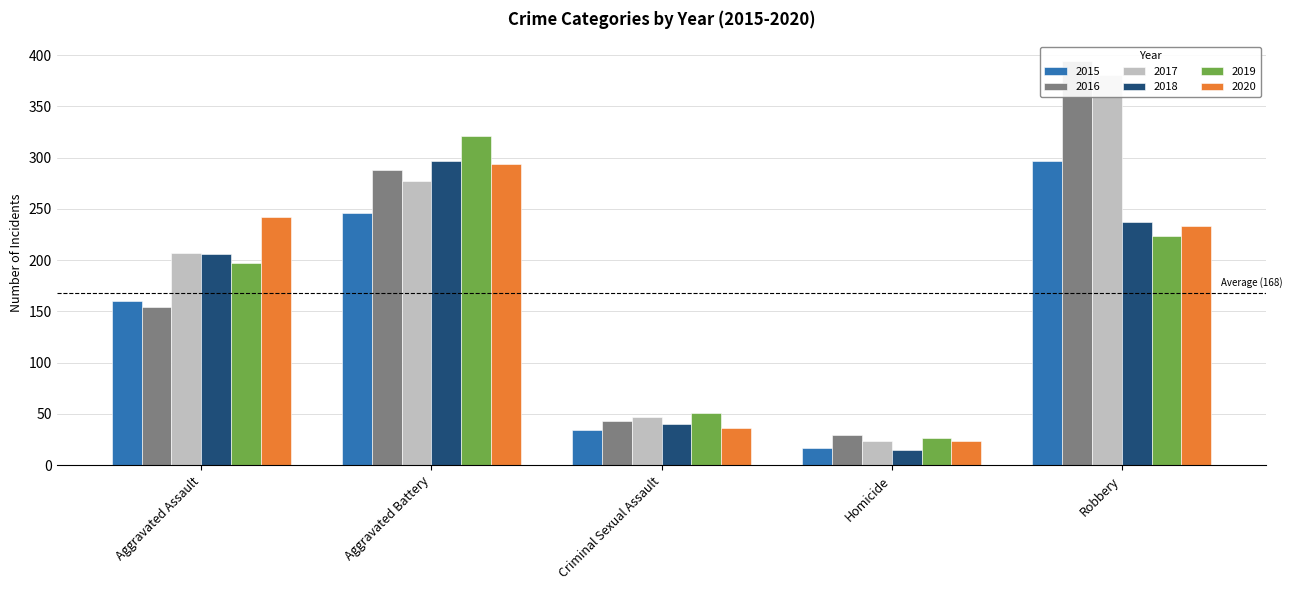

What is the sum of the 2020 values at Robbery and Aggravated Assault?

475